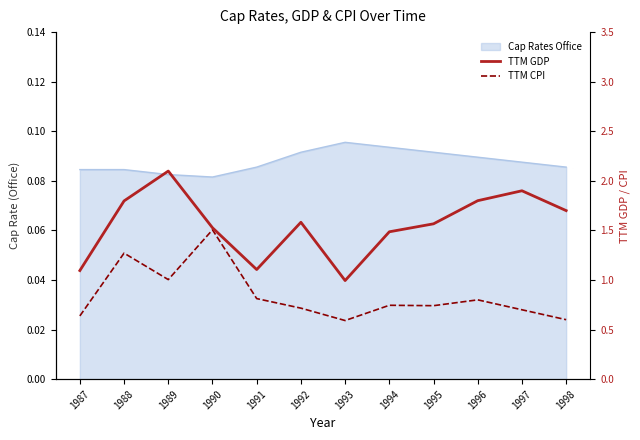

Where is the first local maximum for TTM GDP?

1989